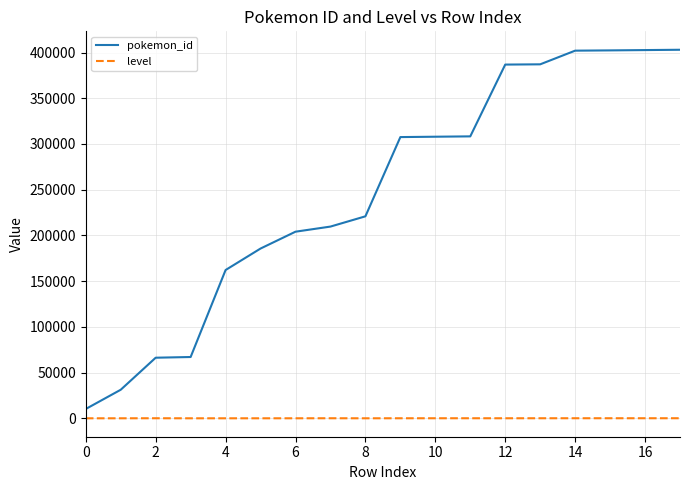

Which series has the largest range (max minus min)?

pokemon_id